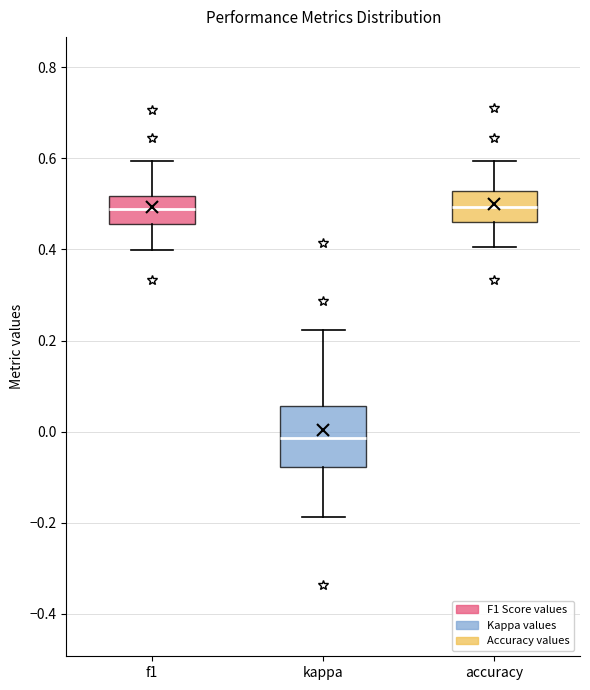

Which box has the lowest median line?

kappa